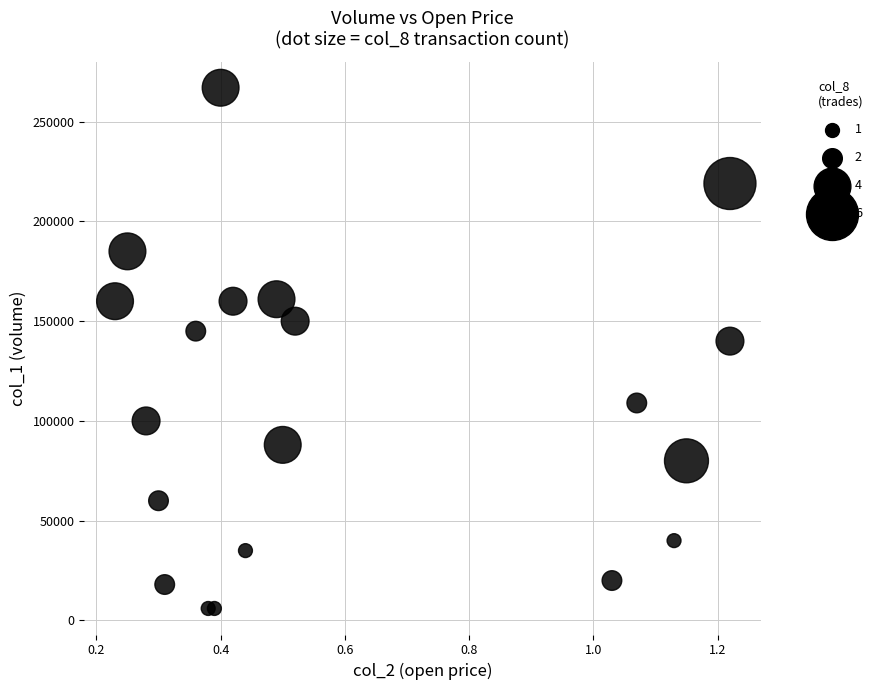

What Y value in the scatter plot is closest to 136500?

140000